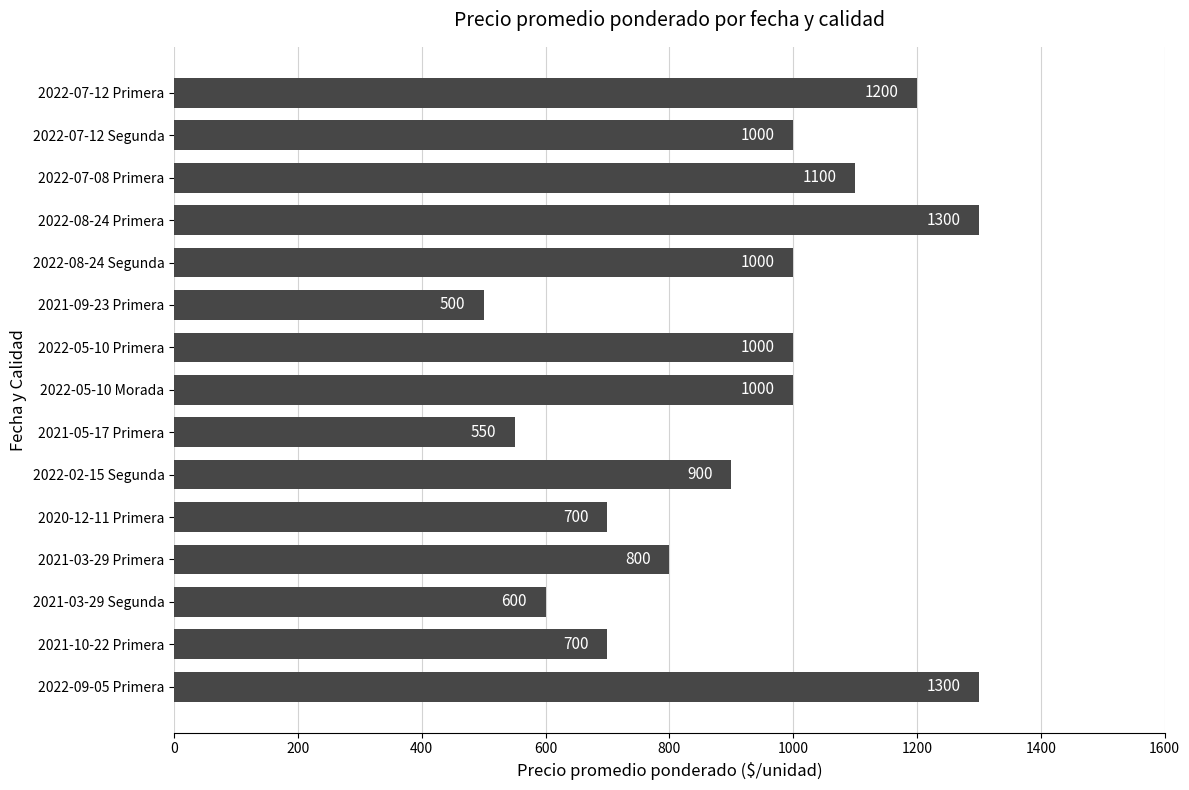

How many series are shown in this chart?

1